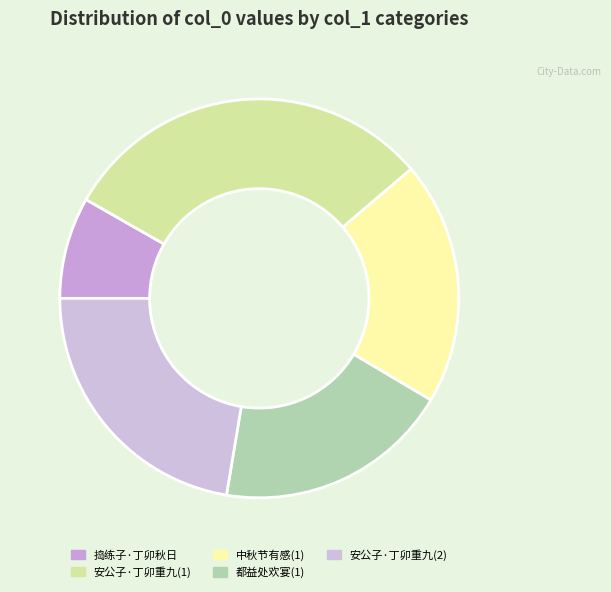

How many slices are in this pie chart?

5